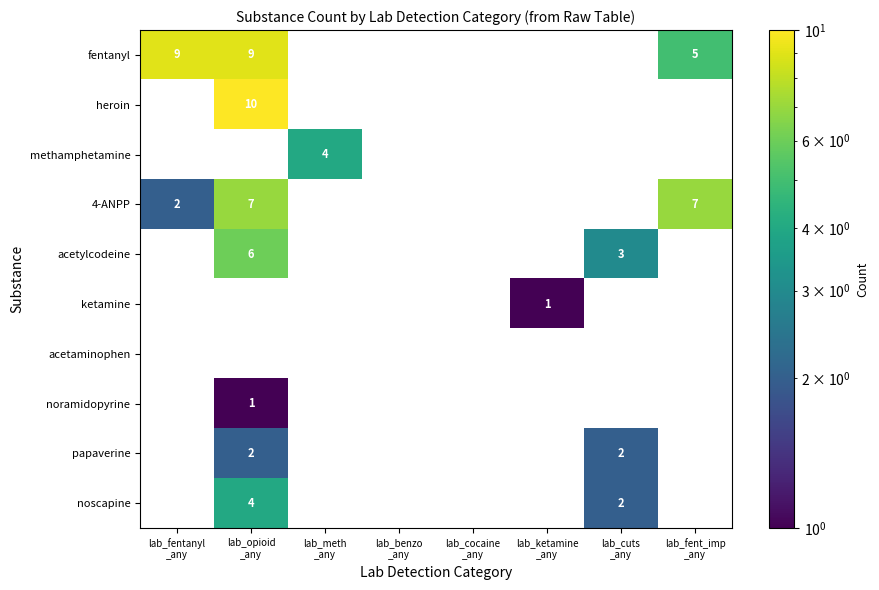

How many positive values does the methamphetamine series have?

1